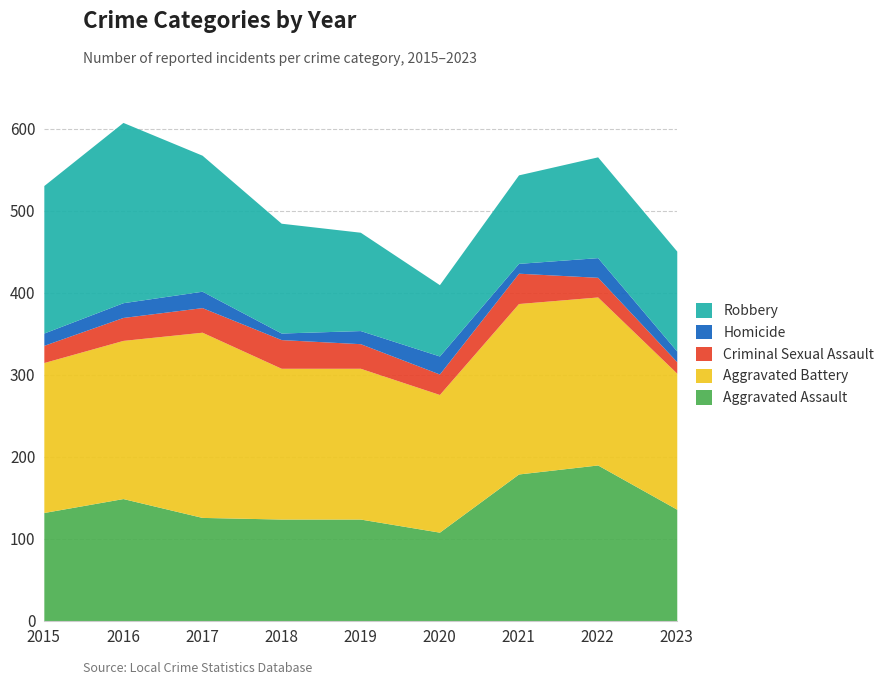

True or false: Homicide has more than 2 interior local peaks.

True